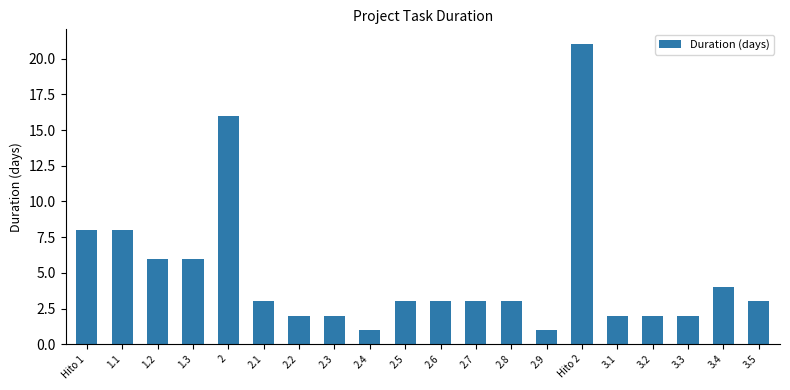

How many bars are there in total?

20